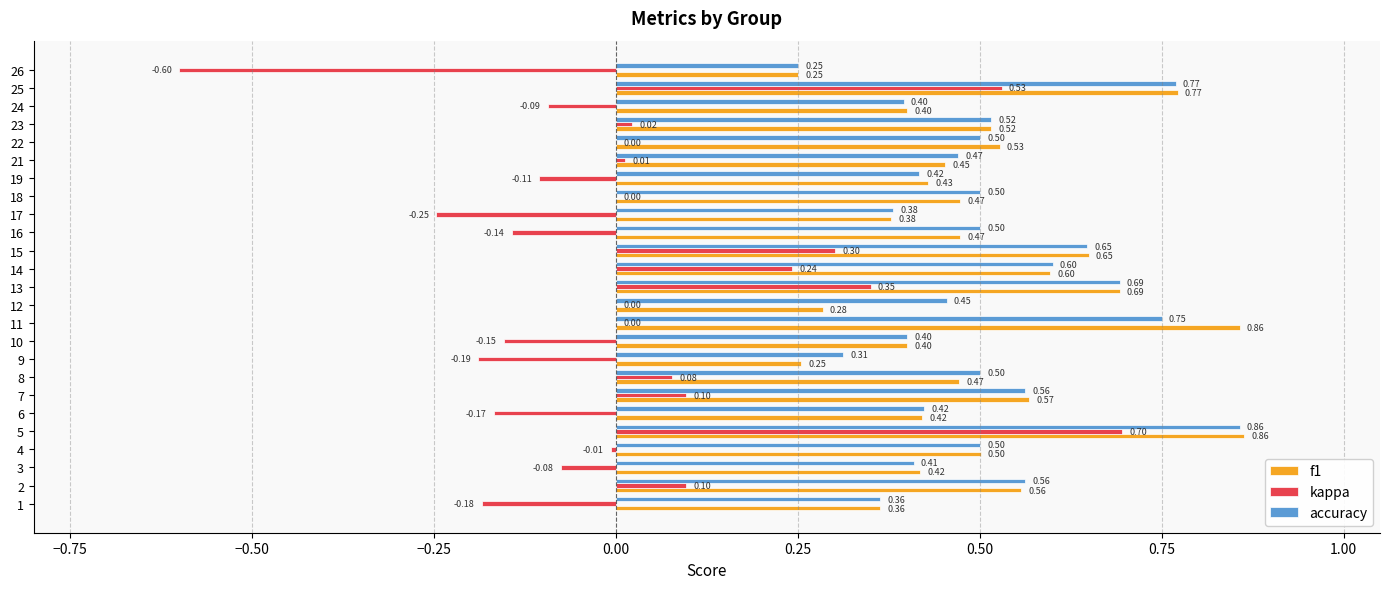

Which series changed the most between 5 and 18?

kappa